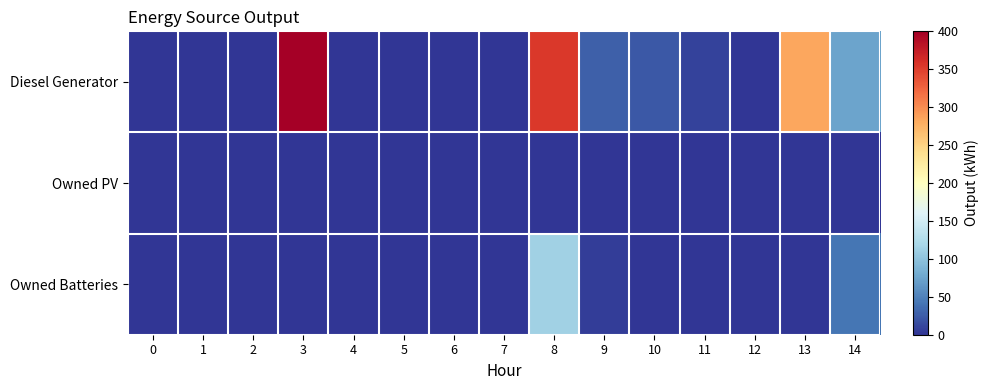

Count the number of data series in this chart.

3